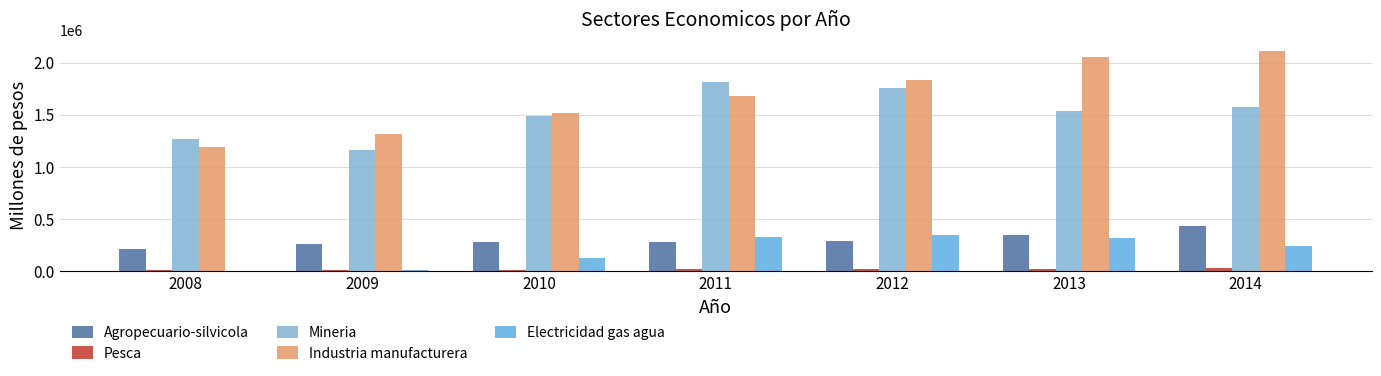

Rank the series by their maximum value, from lowest to highest.

Pesca, Electricidad gas agua, Agropecuario-silvicola, Mineria, Industria manufacturera